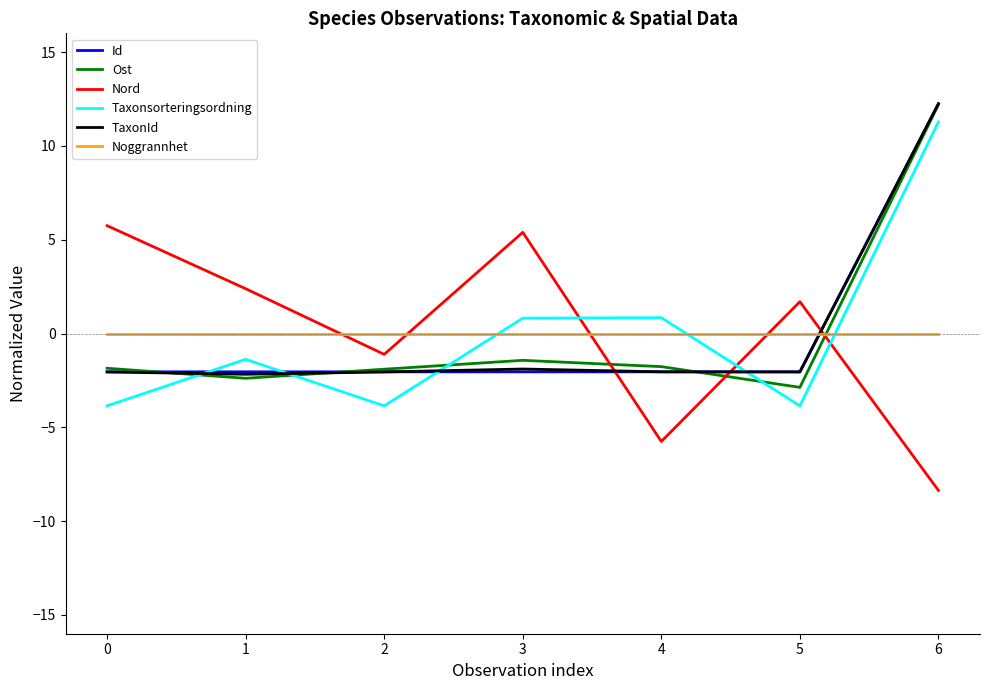

The Taxonsorteringsordning series shows -3.9 at 0. True or false?

True